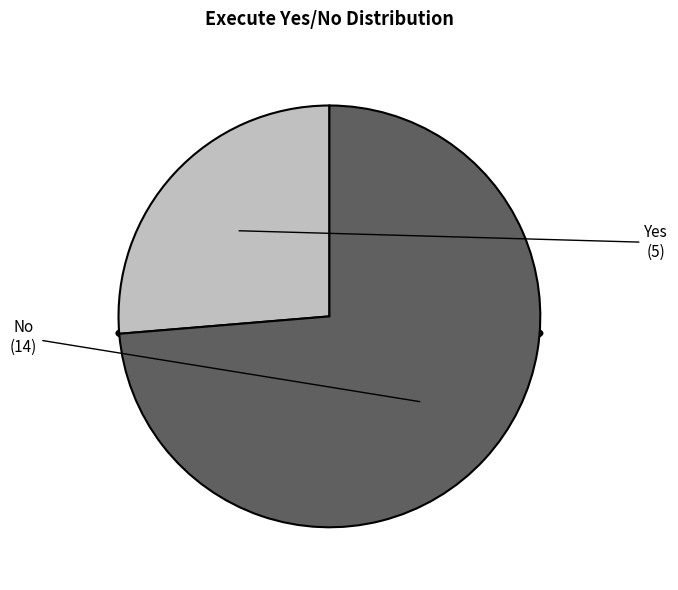

Is No the majority of the pie?

Yes